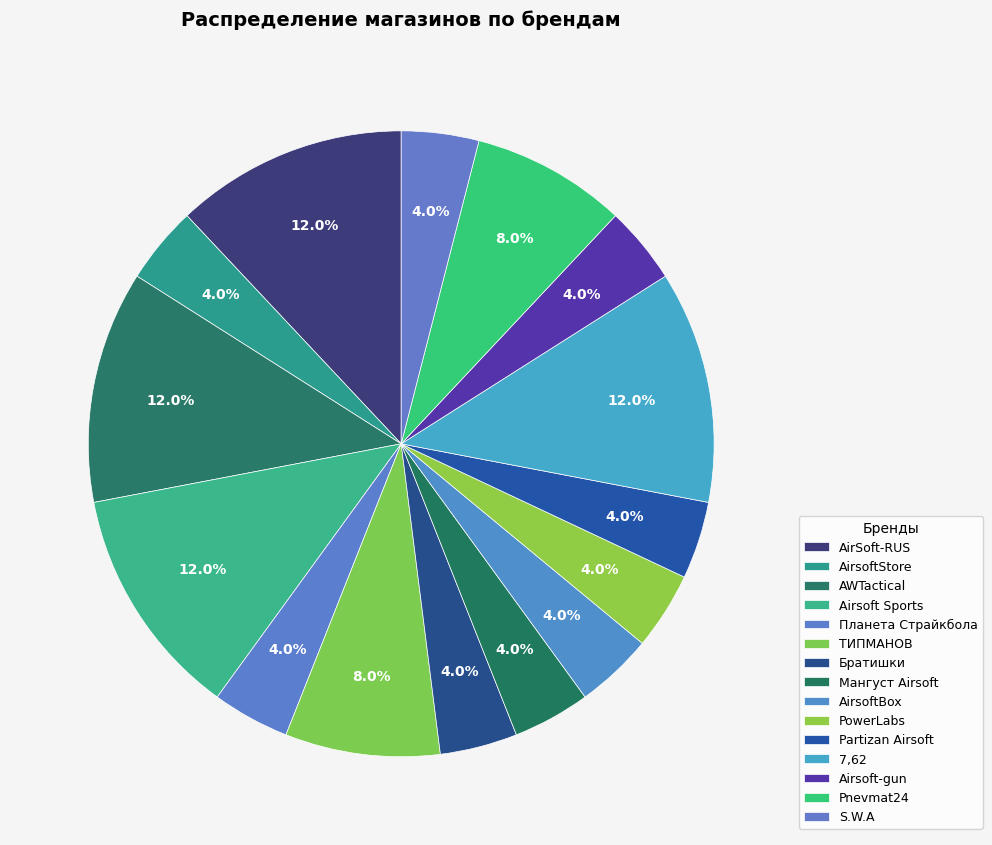

Combined, do 7,62 and Pnevmat24 account for over 50%?

No